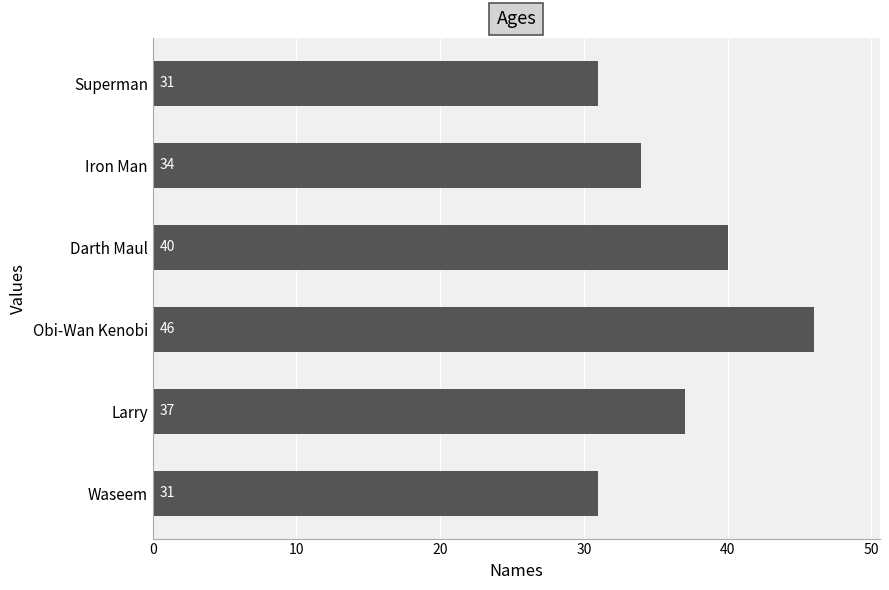

Are the bars grouped side by side (vs. stacked)?

No